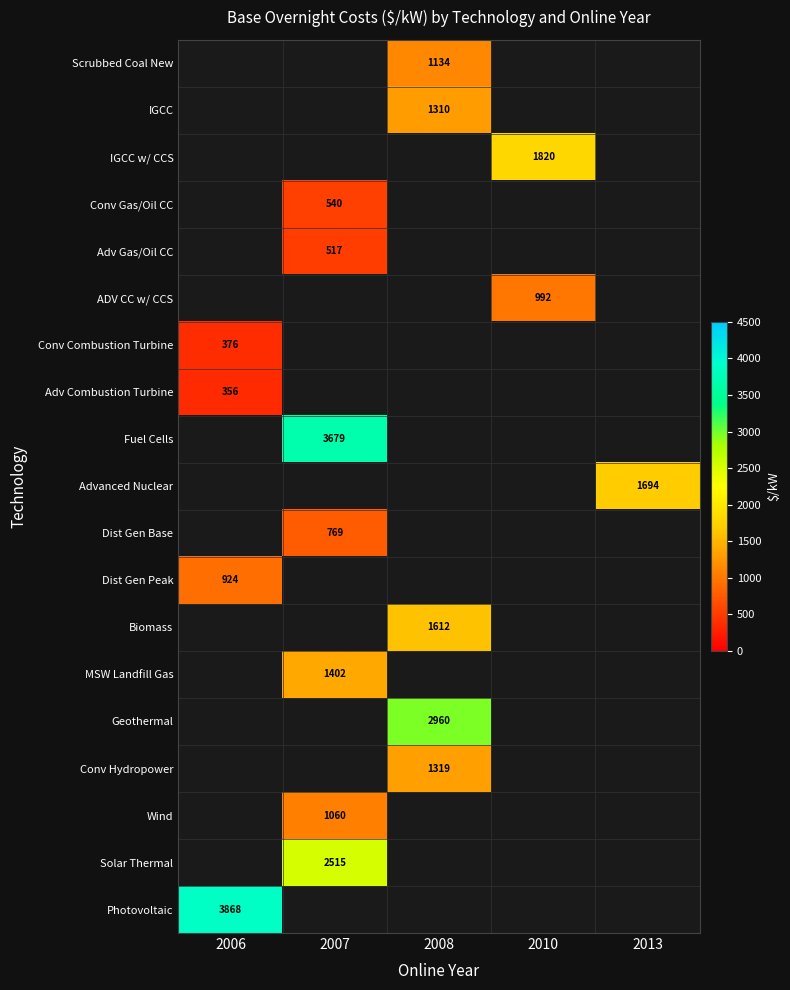

The value of Biomass at 2008 is 1612. True or false?

True